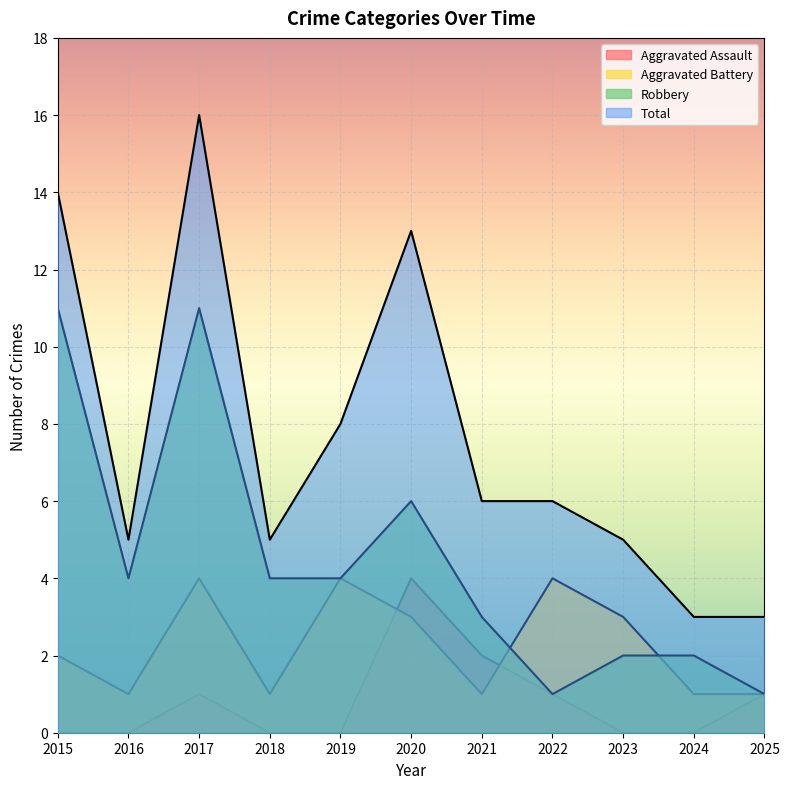

What are all the series names shown in the legend?

Aggravated Assault, Aggravated Battery, Robbery, Total